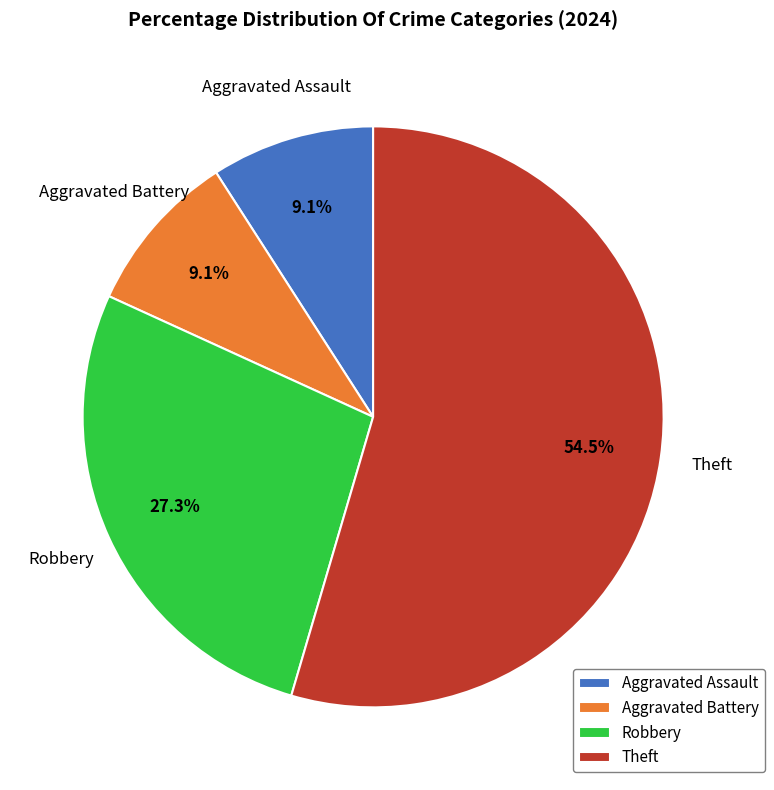

How many segments does this pie chart have?

4